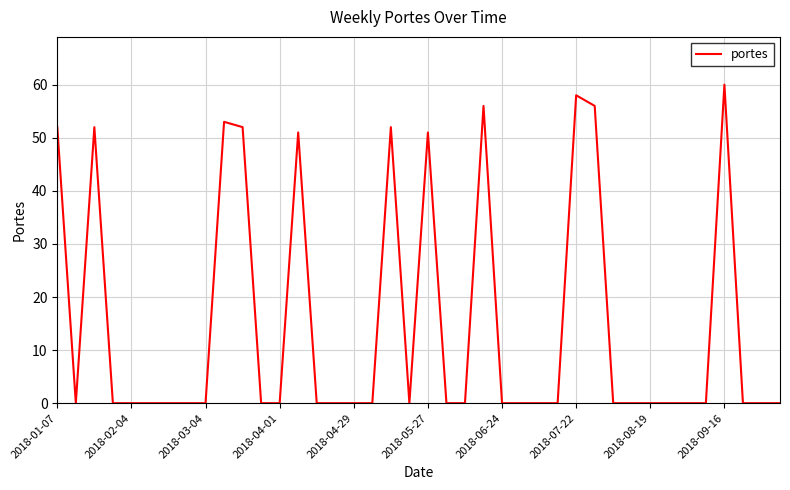

What is the sum of all values?

593